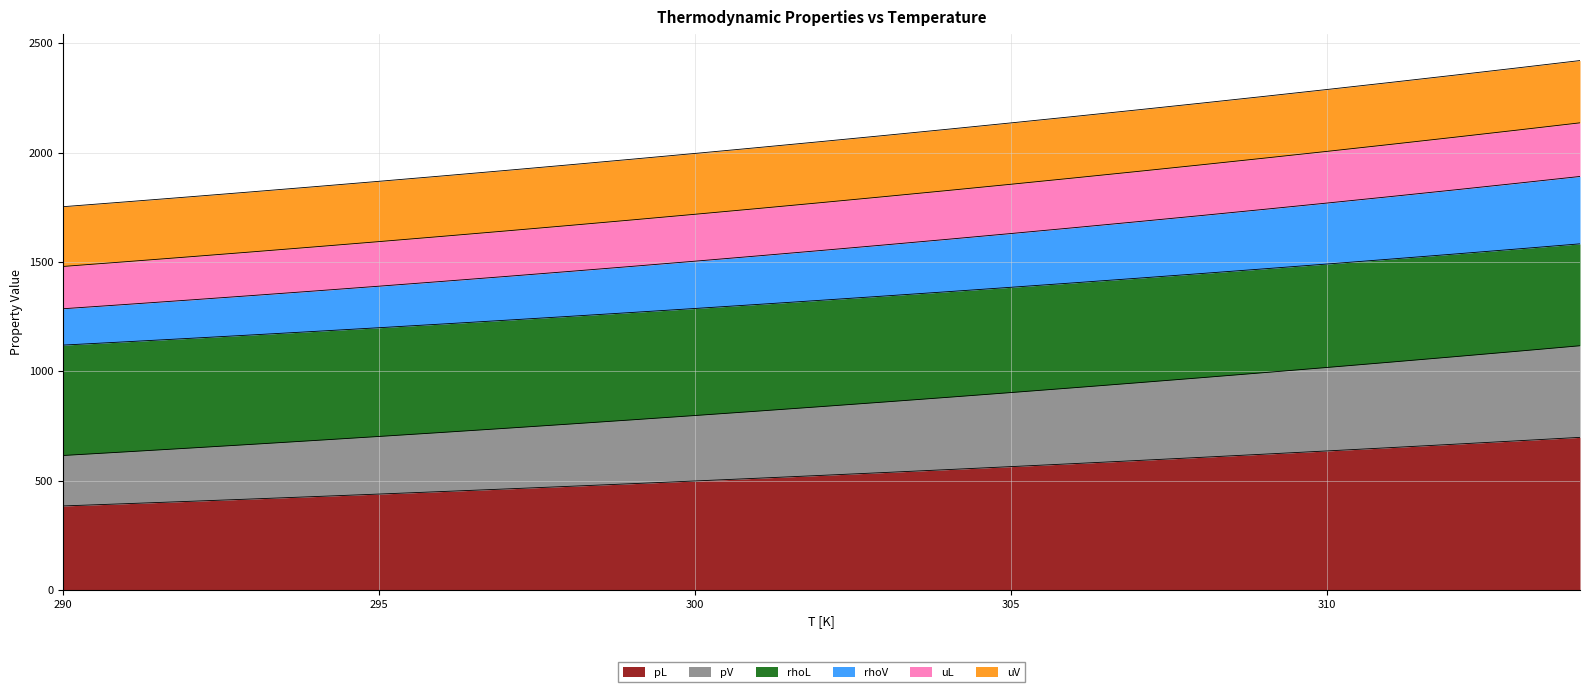

What is the minimum value for pL?

384.6